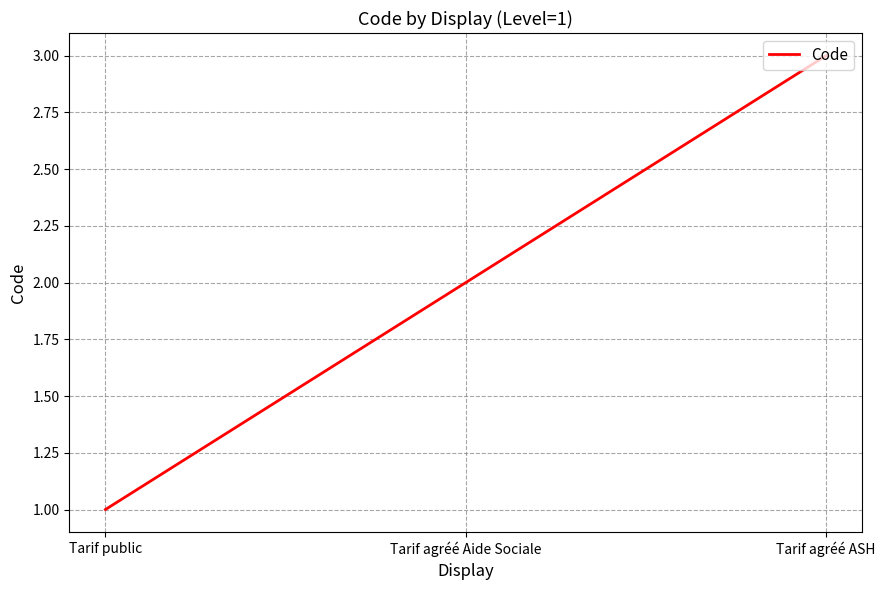

What is the ratio of the value at Tarif agréé ASH to the value at Tarif public?

3.0